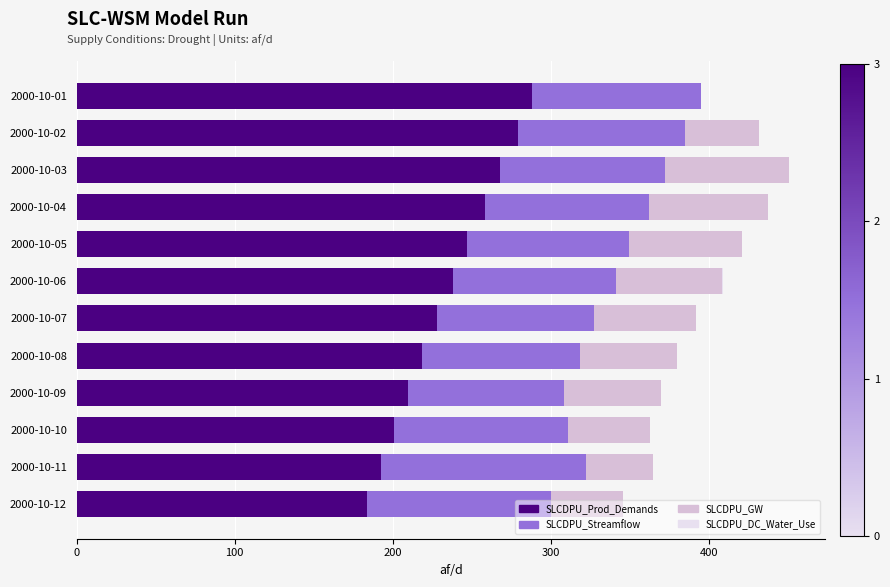

What is the sum of all SLCDPU_Prod_Demands values?

2812.4